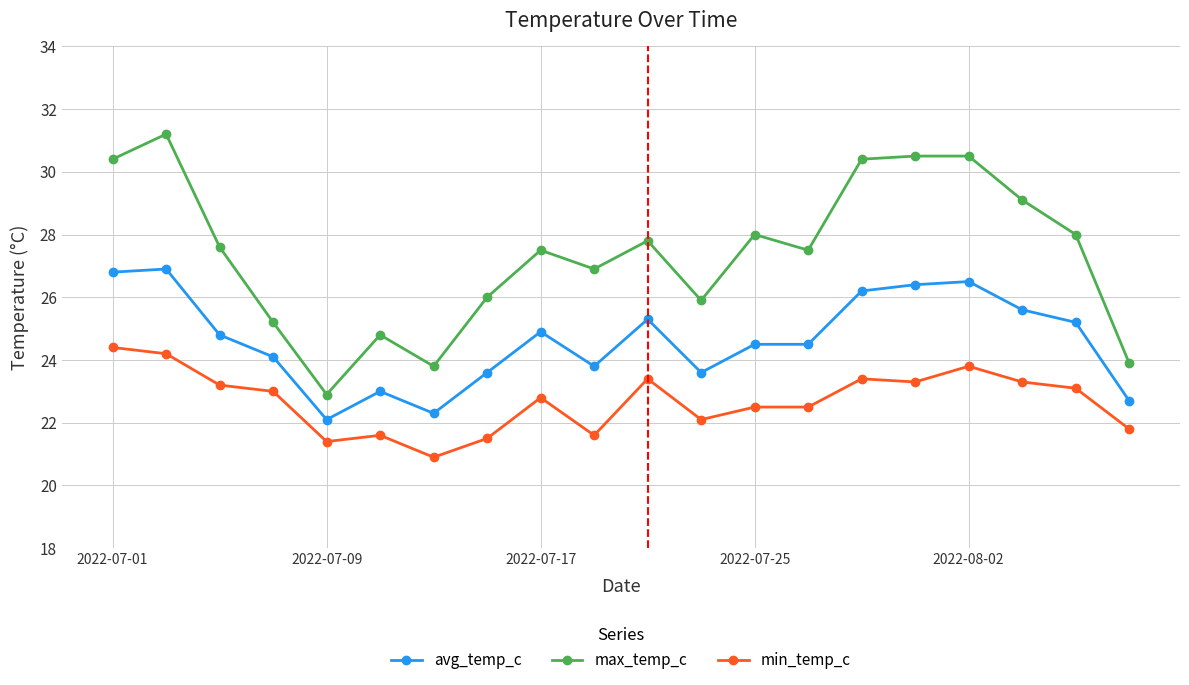

True or false: avg_temp_c has more than 1 points higher than both neighbors.

True